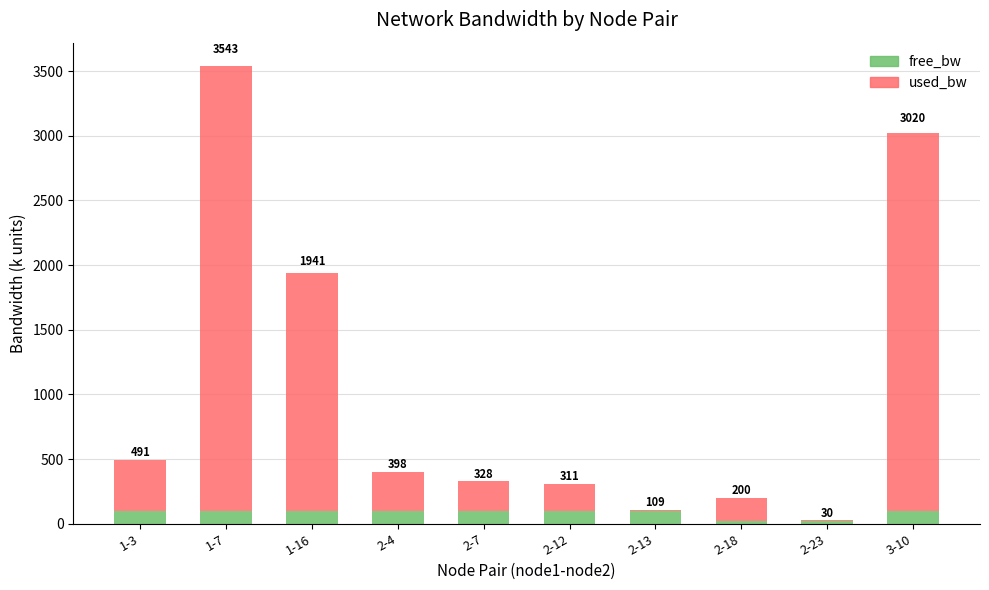

Rank the series by their average value, from highest to lowest.

used_bw, free_bw